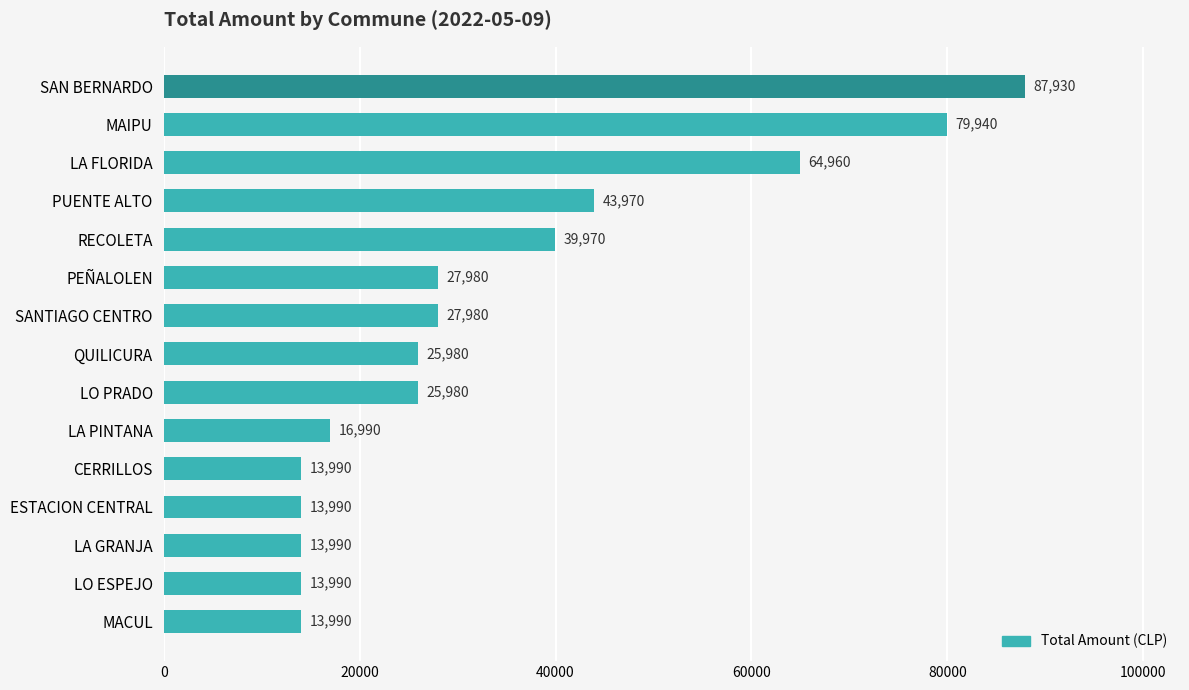

How many data points are less than 25980?

6